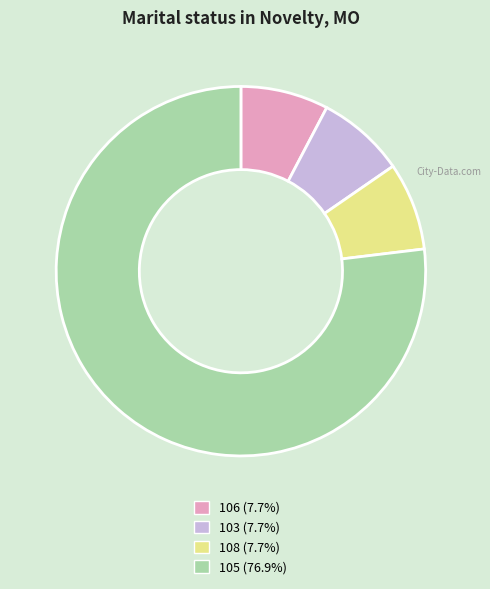

Does any single category account for the majority?

Yes